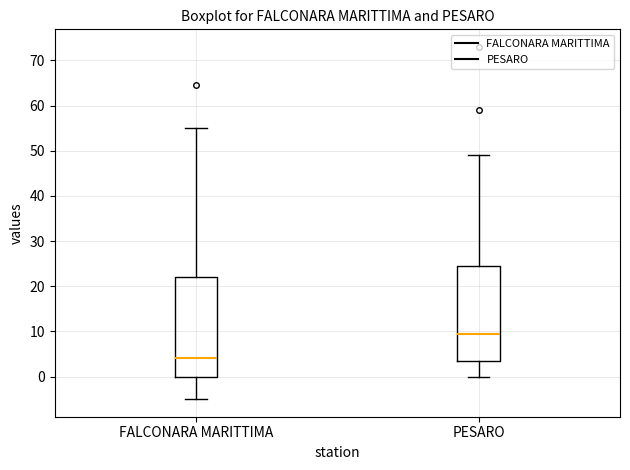

Which box's median line is the highest?

PESARO